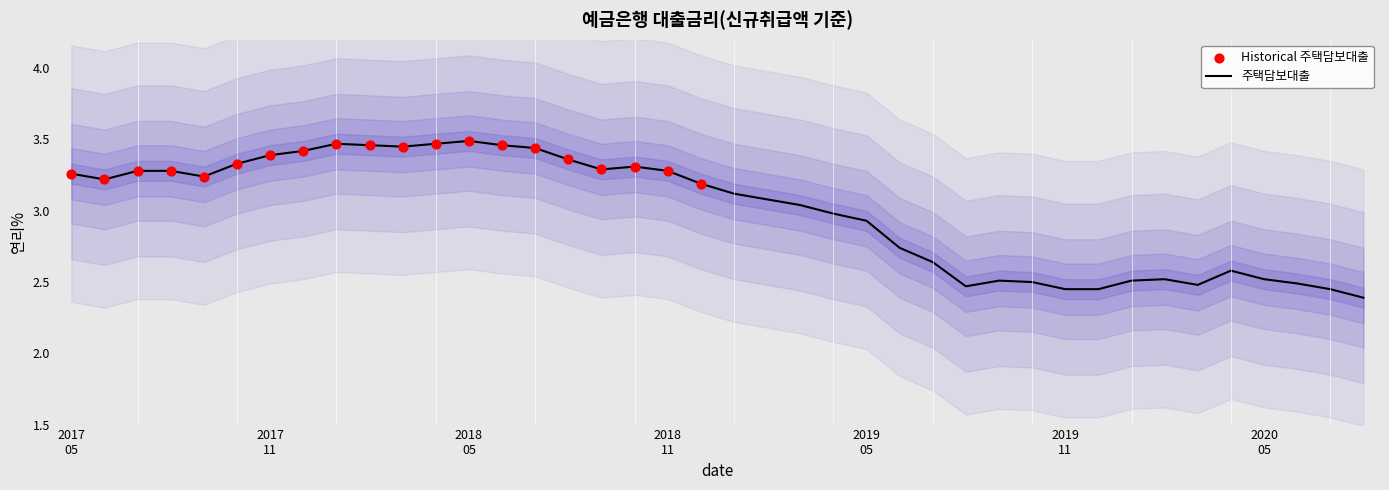

What is the lowest value of the 주택담보대출 series?

2.4